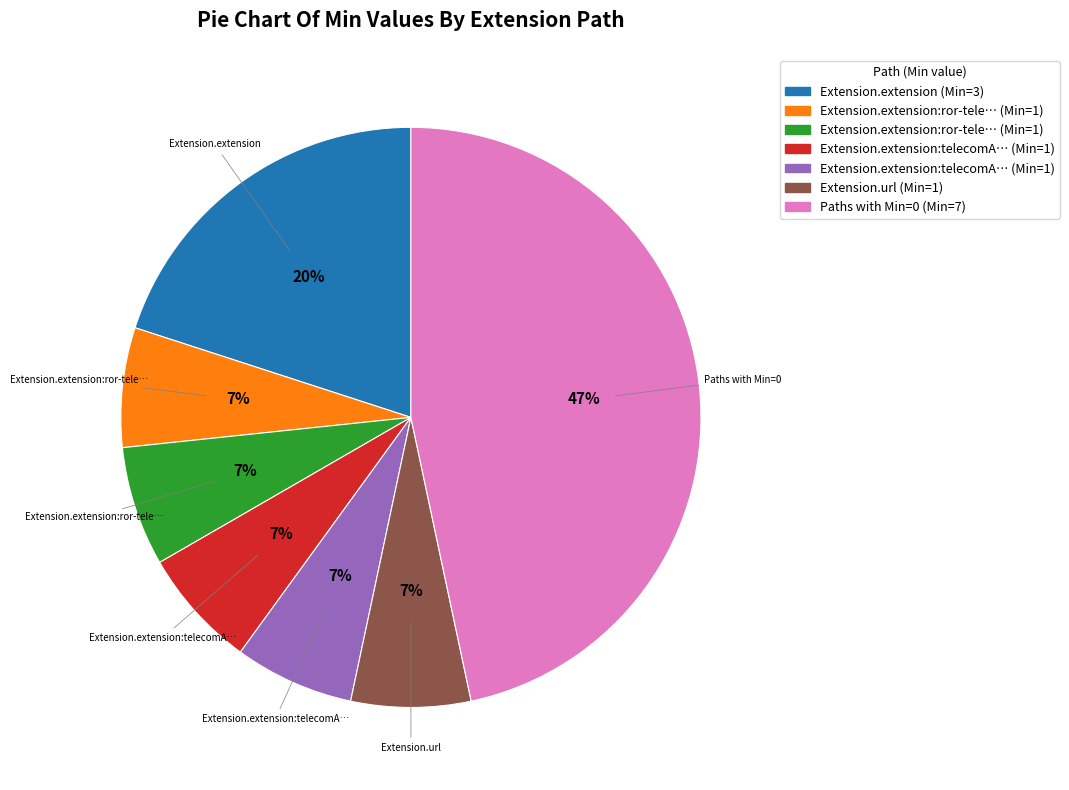

Is there any slice that represents more than half of the pie?

No